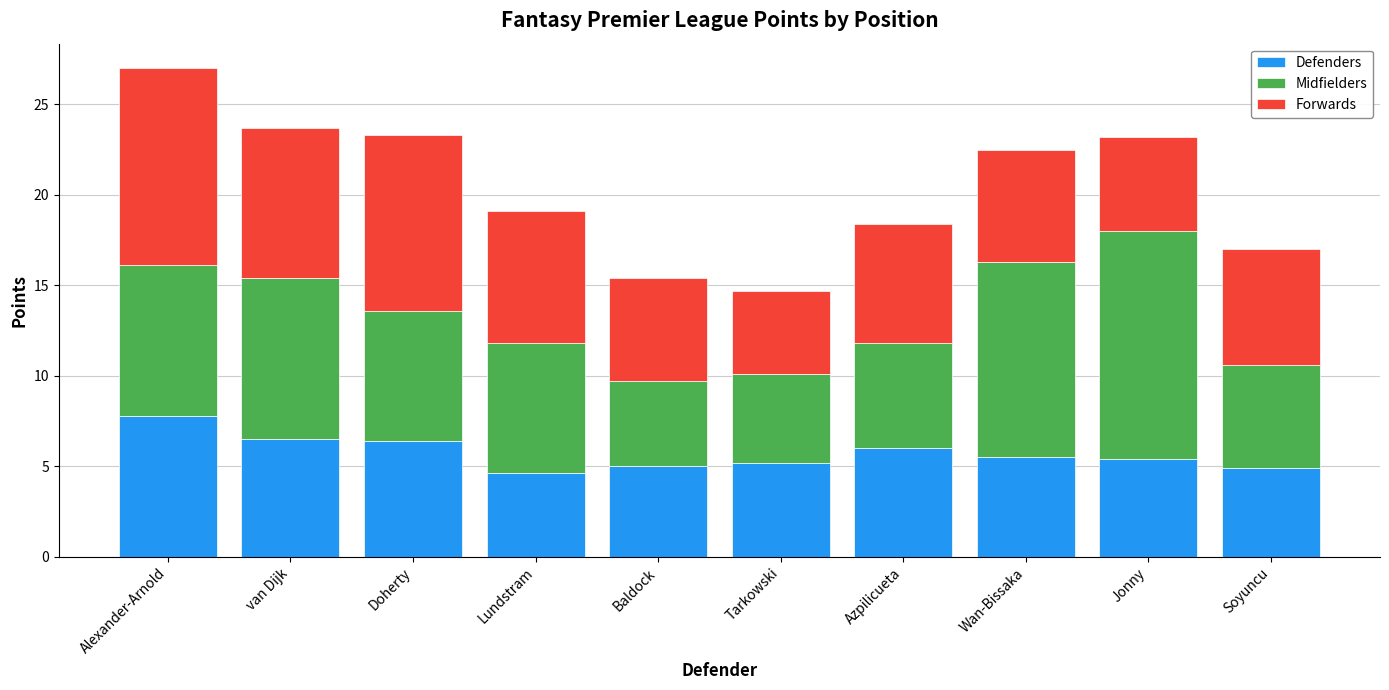

Does the chart contain any negative values?

No